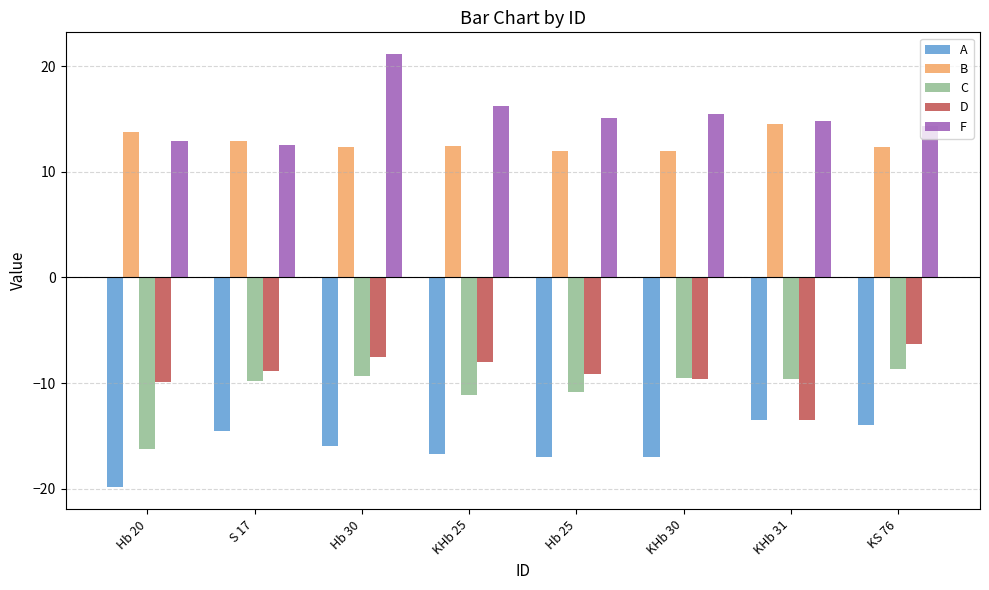

At which label is A closest to -16?

Hb 30